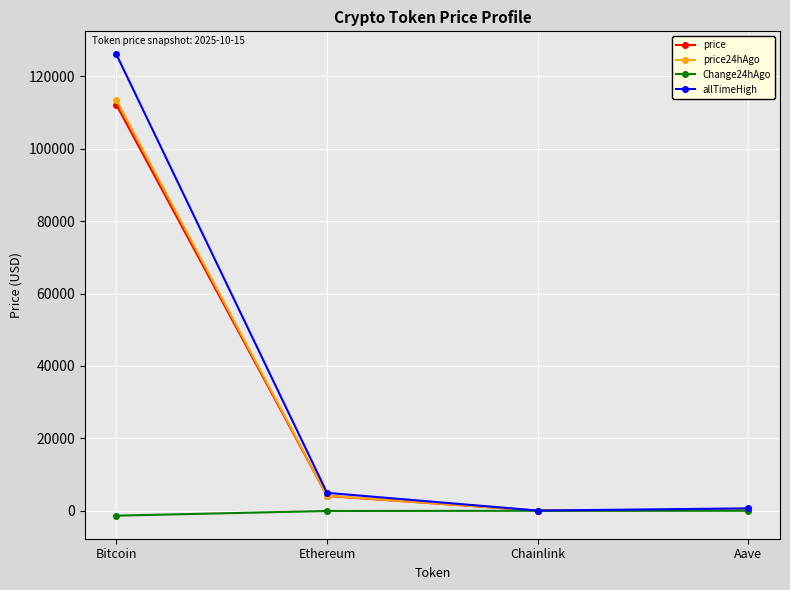

Between Ethereum and Aave, which series saw the biggest shift?

allTimeHigh